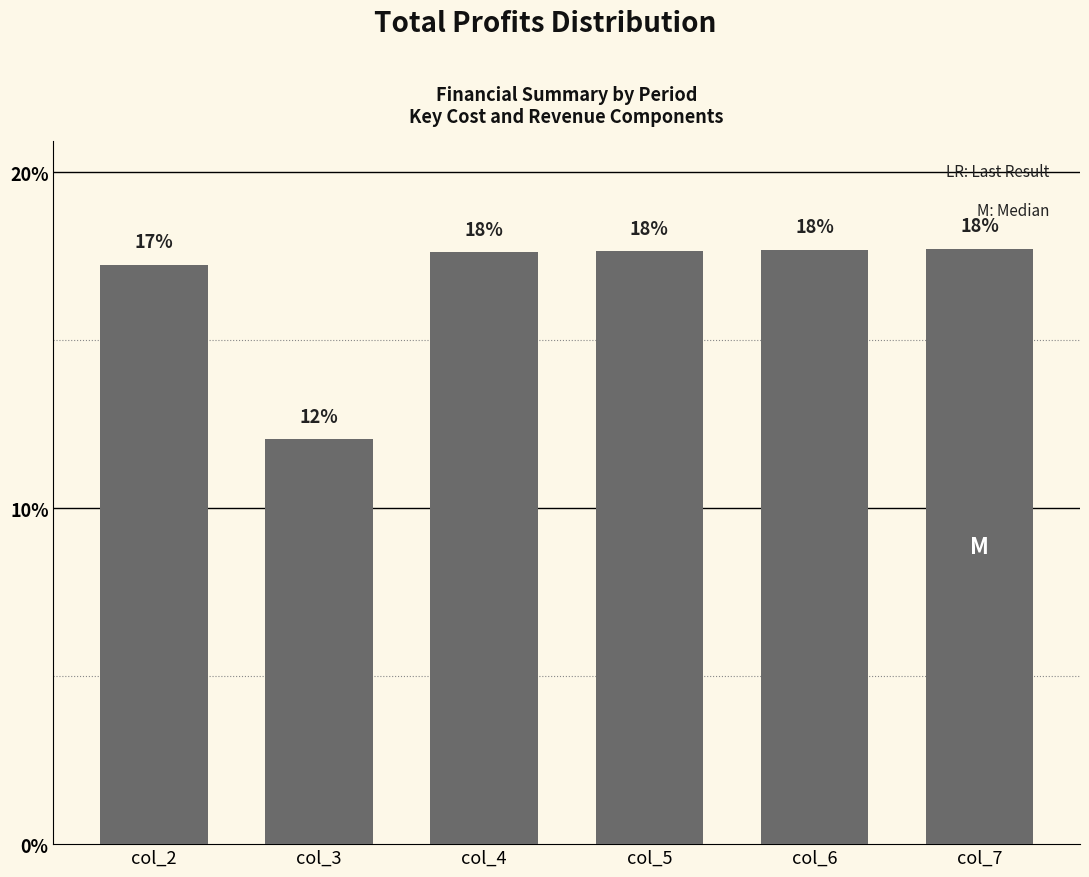

Are the bars grouped side by side (vs. stacked)?

No